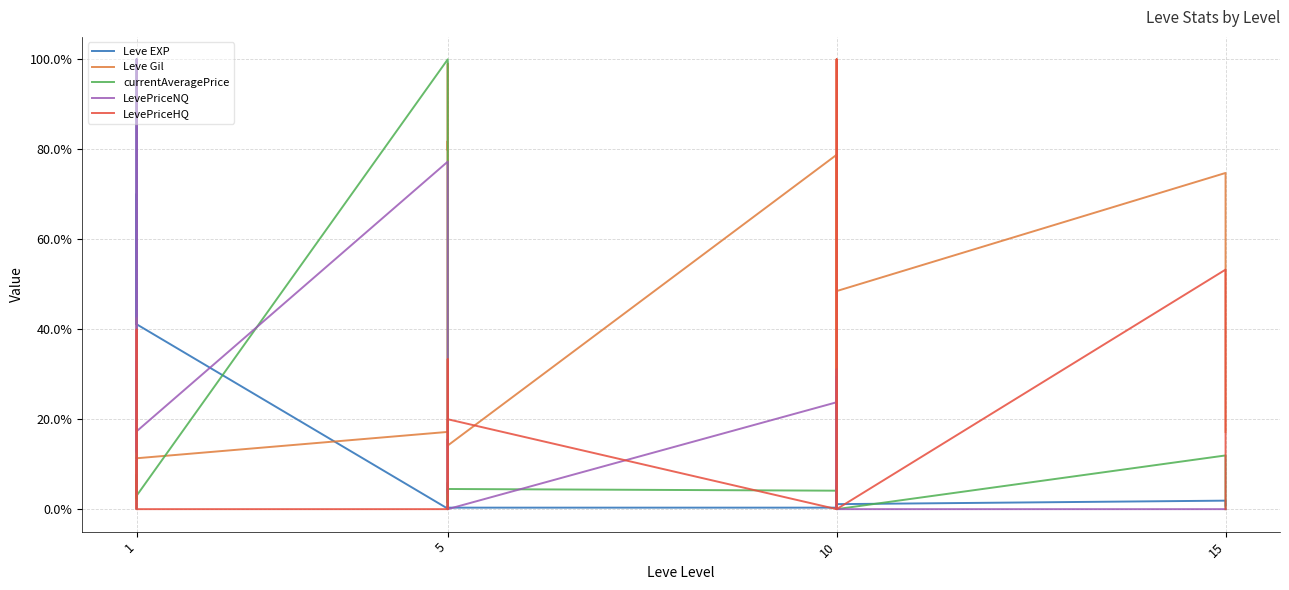

What is the total value across all series at 1?

85.4